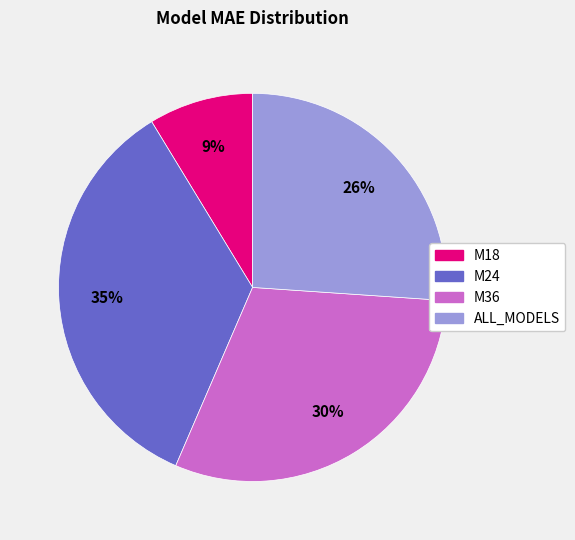

Between M36 and M24, which is larger?

M24